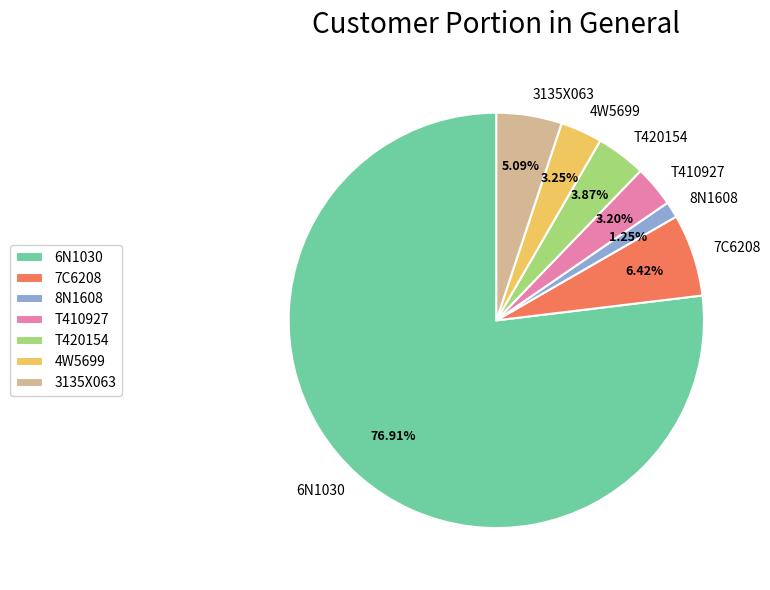

Which has a higher value, 8N1608 or T410927?

T410927